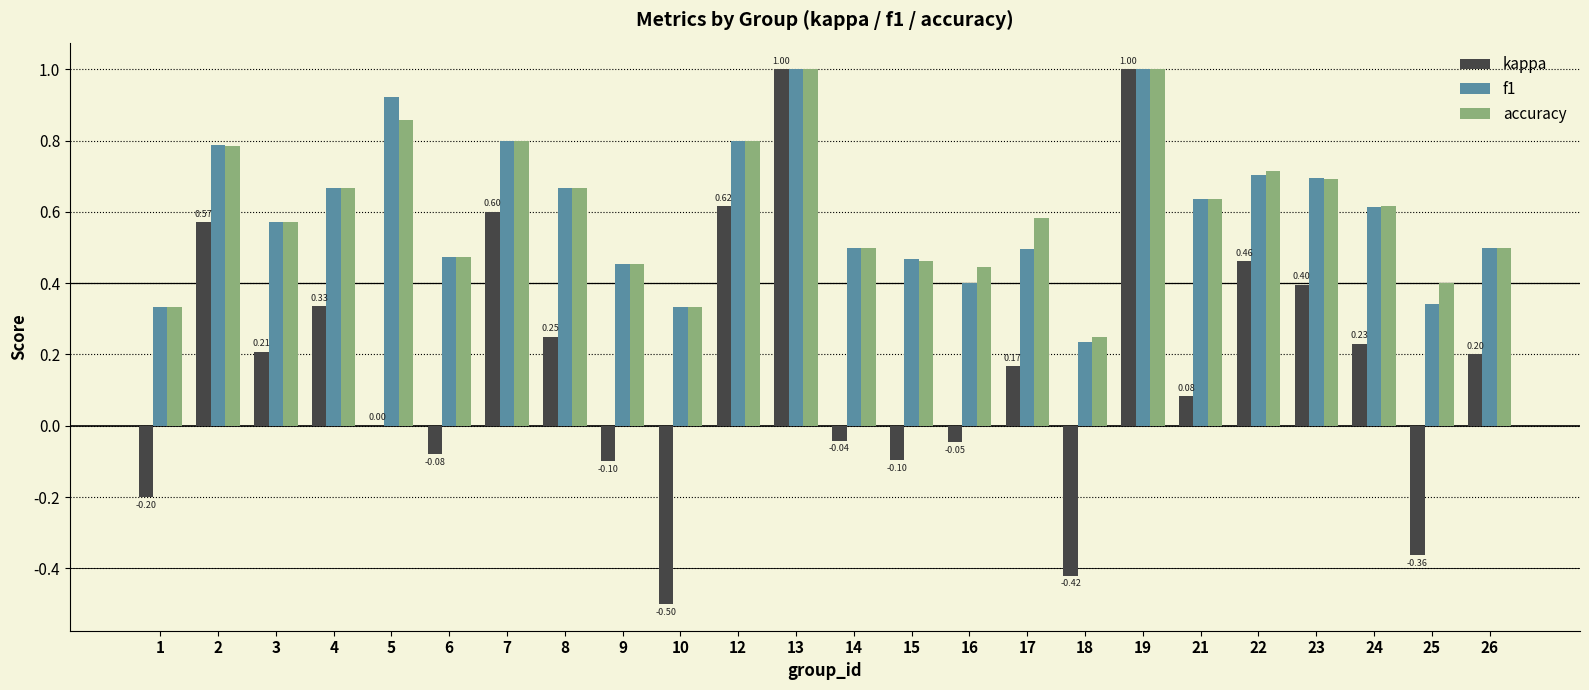

Is the value of f1 at 4 greater than the value of kappa at 24?

Yes